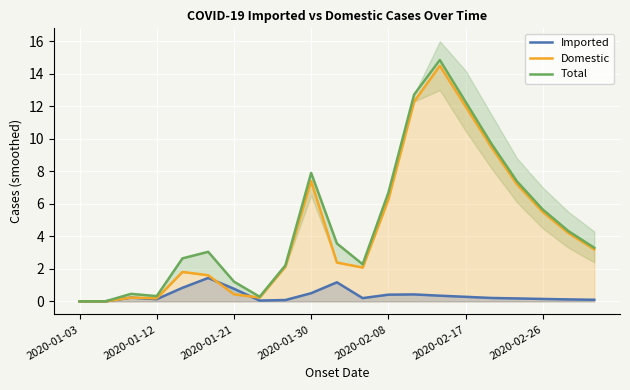

Reading left to right, list all the values displayed in this chart.

Imported: 0.0	0.0	0.2	0.1	0.8	1.4	0.8	0.1	0.1	0.5	1.2	0.2	0.4	0.4	0.3	0.3	0.2	0.2	0.1	0.1	0.1
Domestic: 0.0	0.0	0.2	0.2	1.8	1.6	0.4	0.2	2.1	7.4	2.4	2.1	6.3	12.3	14.5	12.0	9.5	7.2	5.5	4.2	3.2
Total: 0.0	0.0	0.5	0.3	2.6	3.0	1.2	0.3	2.2	7.9	3.6	2.3	6.7	12.7	14.8	12.3	9.7	7.4	5.7	4.3	3.3